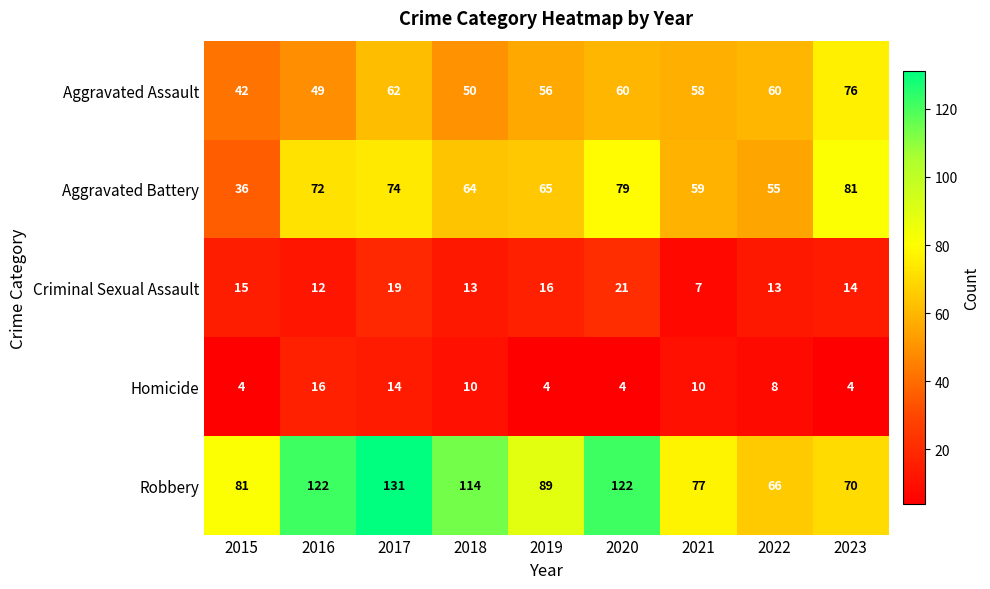

Which series has the largest total across all categories?

Robbery